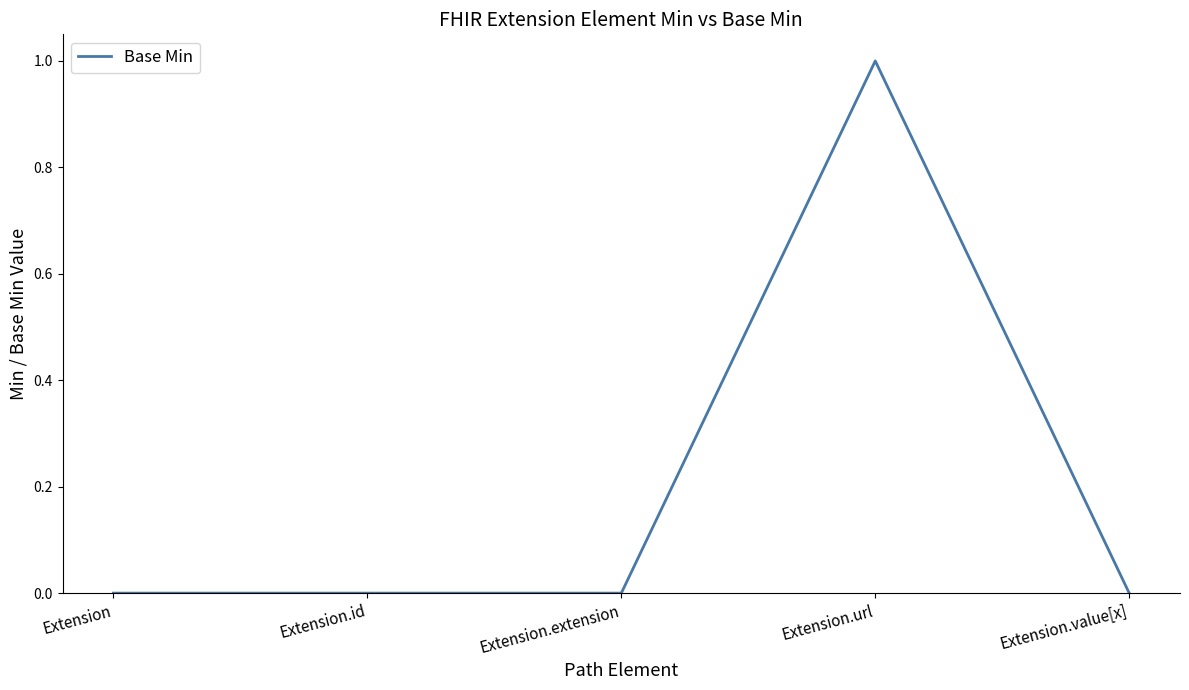

What position from the left is Extension.extension?

3